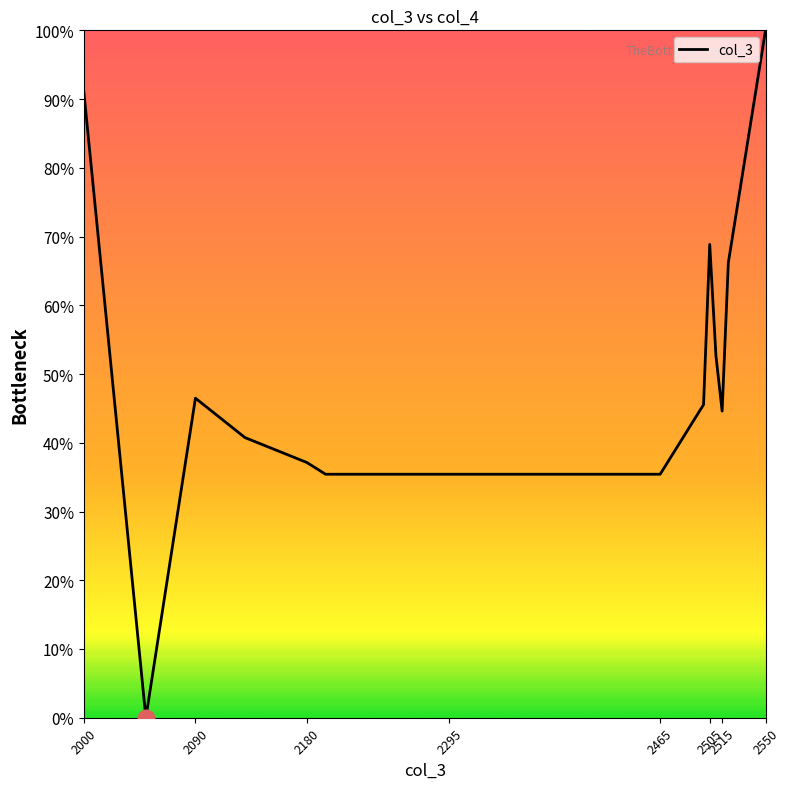

Reading left to right, list all the values displayed in this chart.

91.0	0.0	46.5	40.7	37.1	35.4	35.4	35.4	35.4	45.5	68.9	52.7	44.6	66.2	100.0